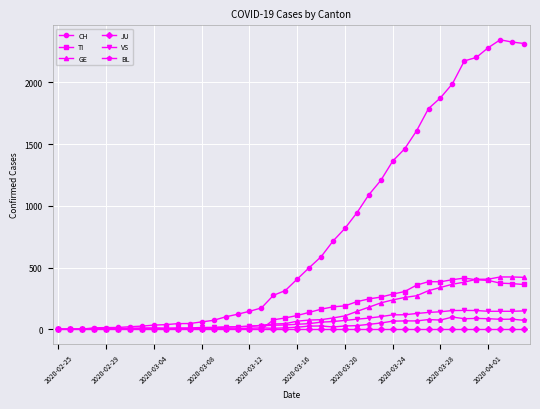

Which series has the widest spread of values?

CH